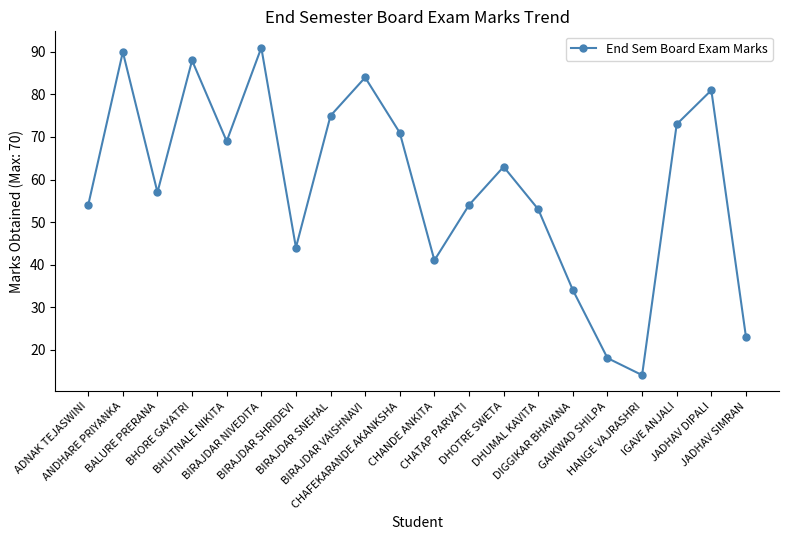

At which category does the chart reach its peak across all series?

BIRAJDAR NIVEDITA